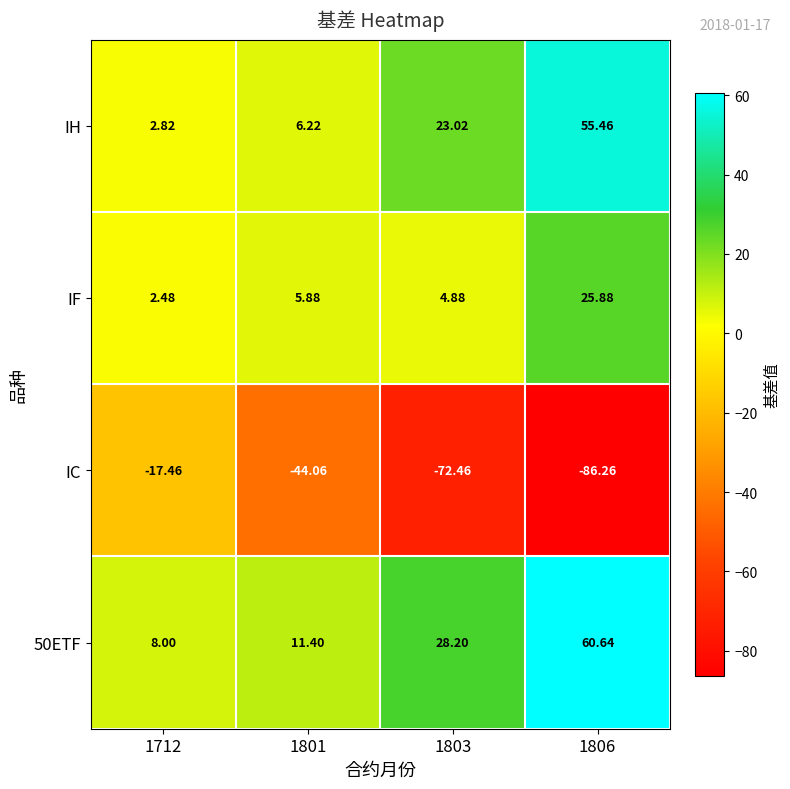

What is the spread (max minus min) of values at 1712?

25.5